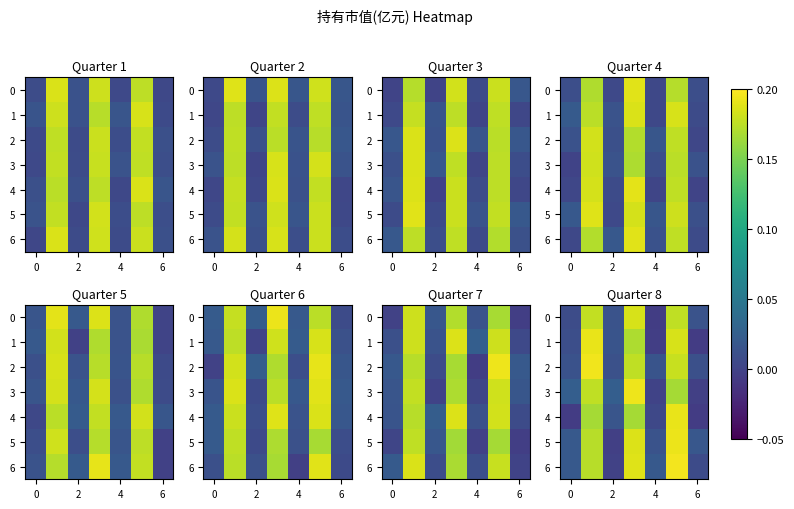

At how many categories does at least one series exceed 0?

7